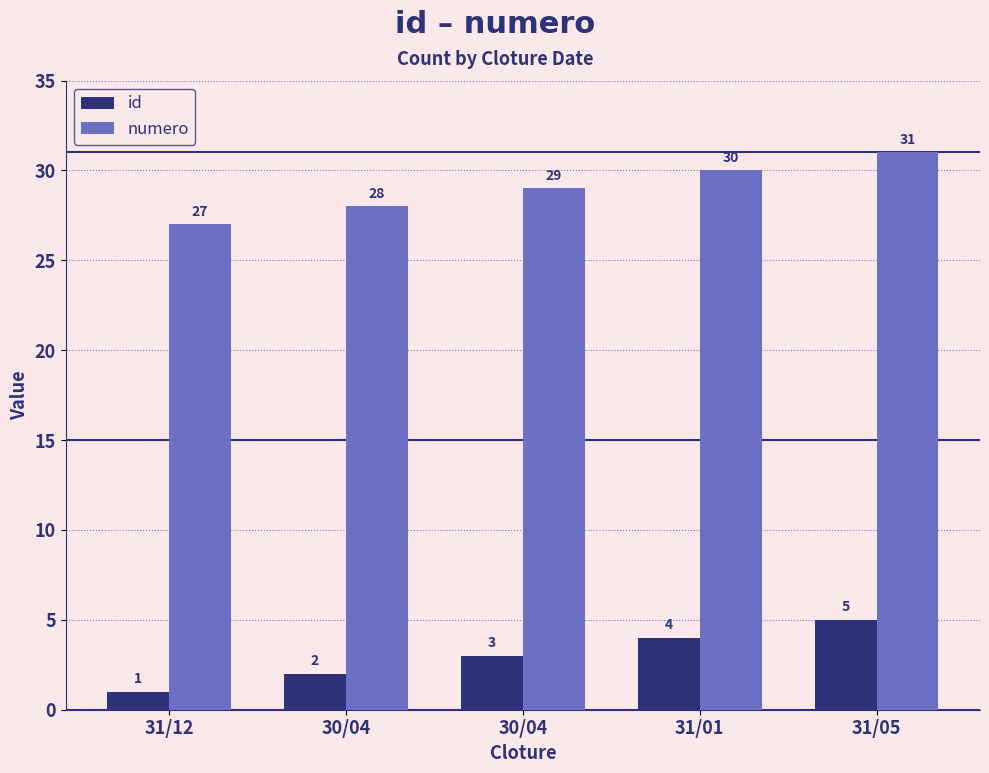

What is the label of the 5th bar from the right?

31/12